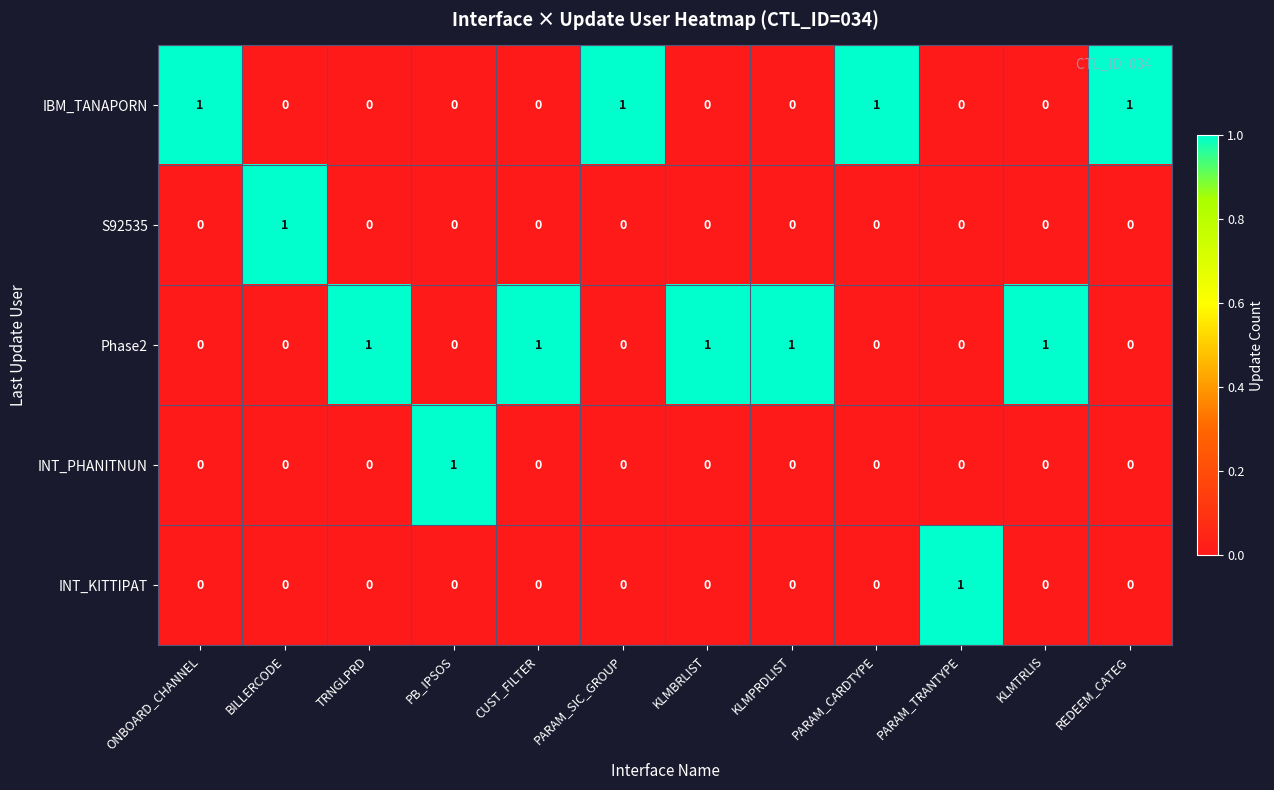

What is the sum of all IBM_TANAPORN values?

4